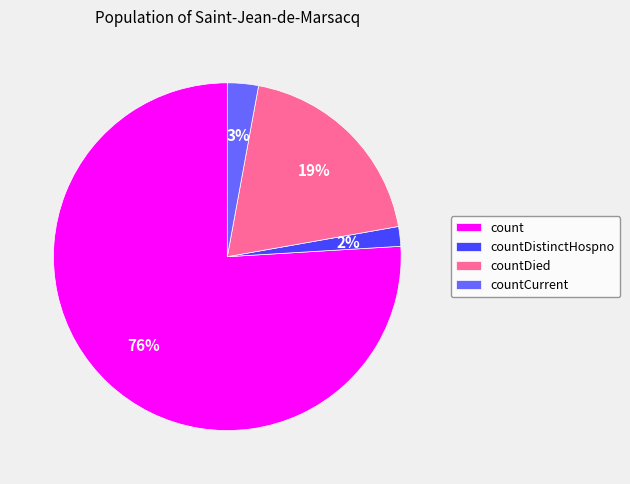

Combined, do count and countDied account for over 50%?

Yes